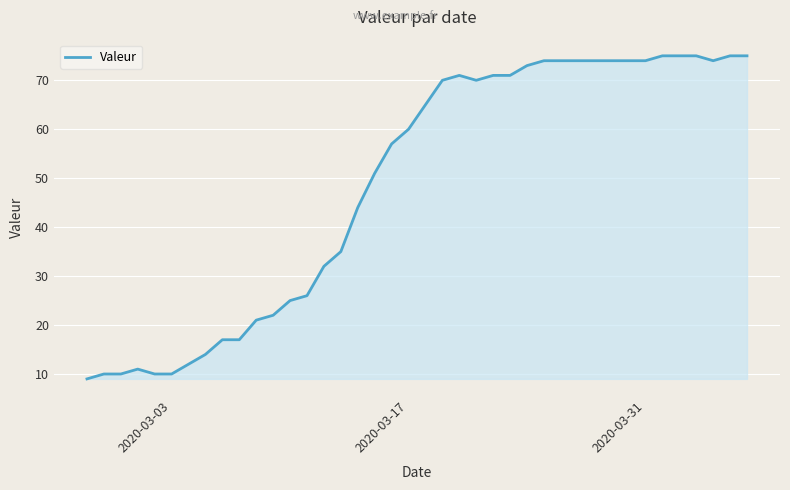

What is the greatest value displayed?

75